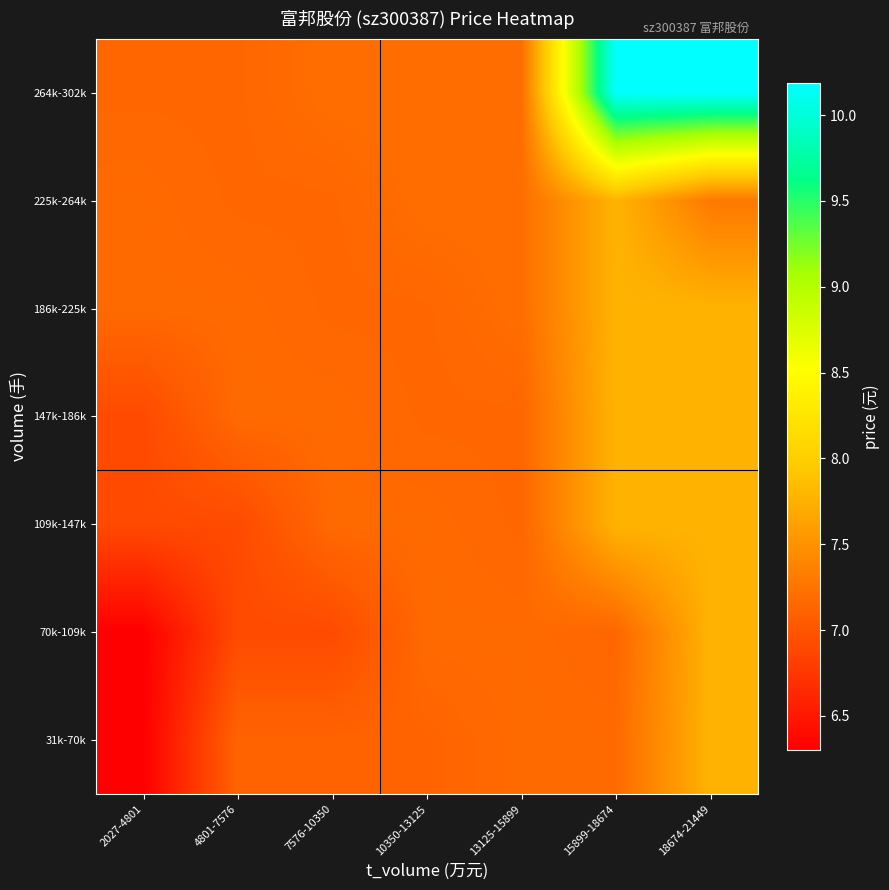

How many categories are shown in the chart?

7